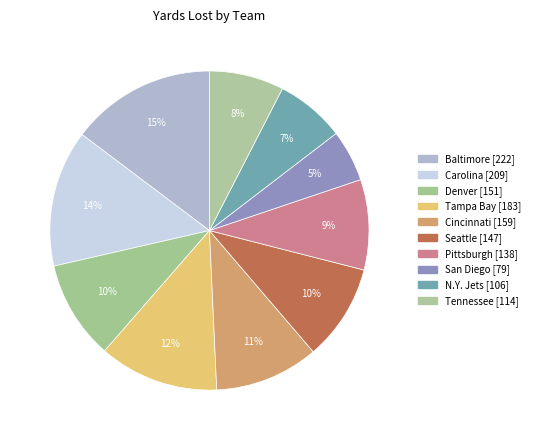

How many slices are in this pie chart?

10